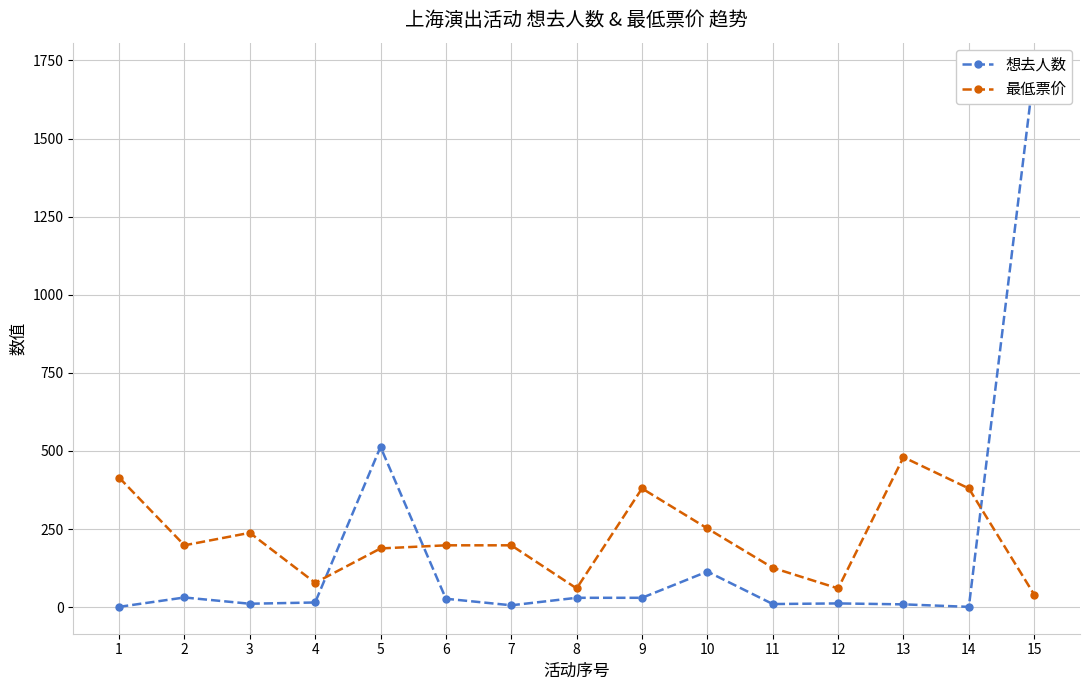

True or false: 最低票价 and 想去人数 cross at least once.

True